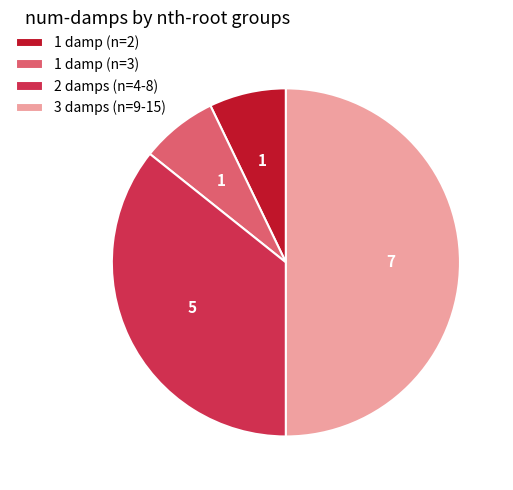

Count the number of slices in the pie.

4